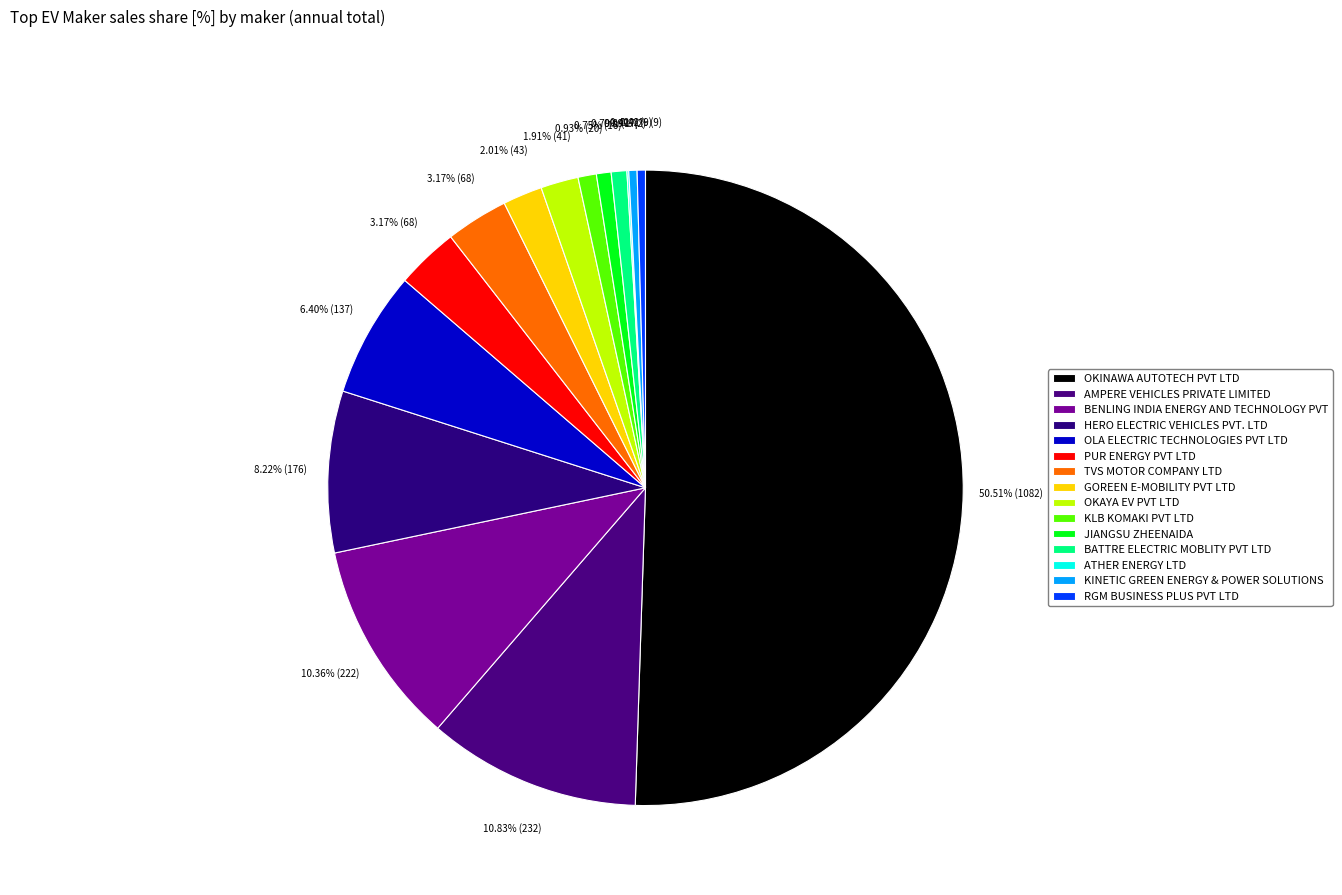

To the nearest percent, what percentage of the pie is OKAYA EV PVT LTD?

2%